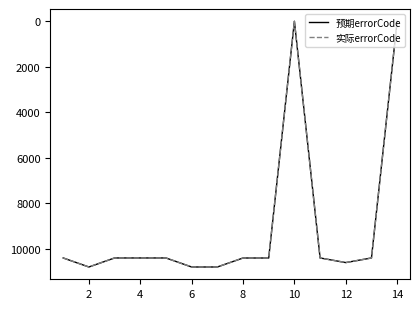

True or false: 预期errorCode and 实际errorCode intersect in this chart.

False